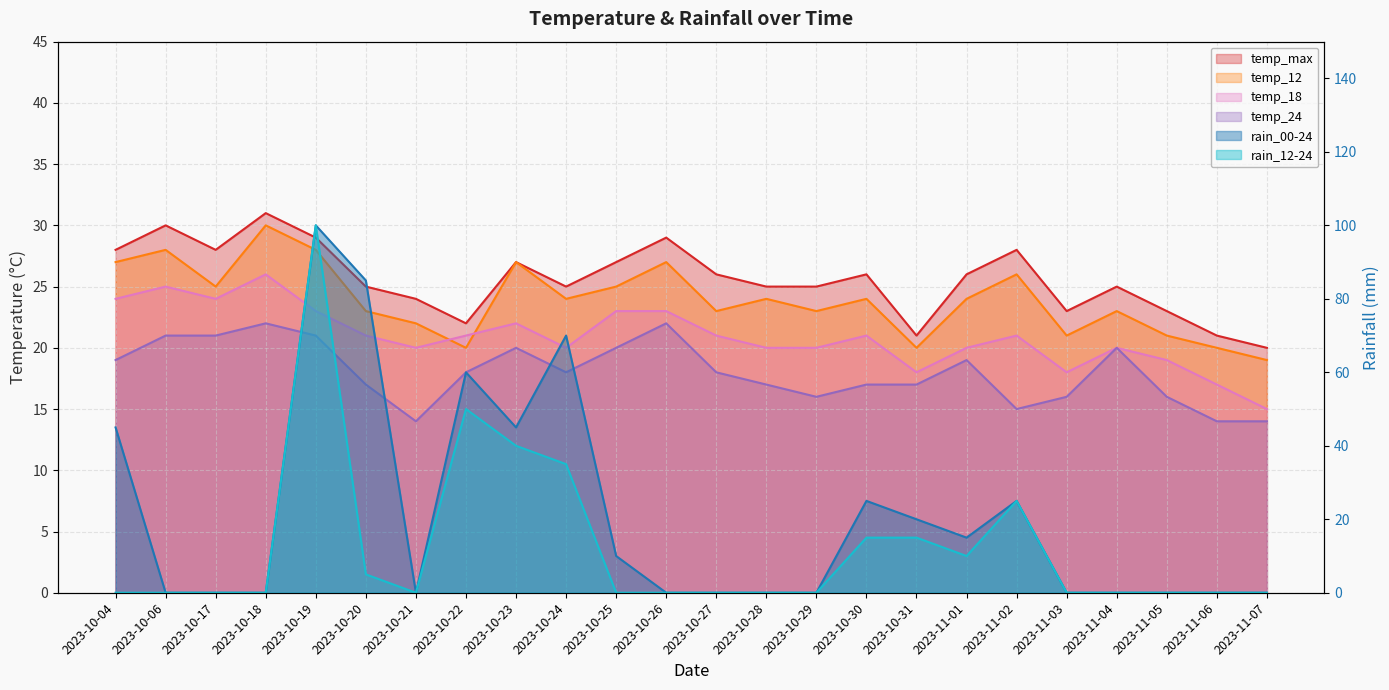

Where is temp_12 nearest to the value 24?

2023-10-24